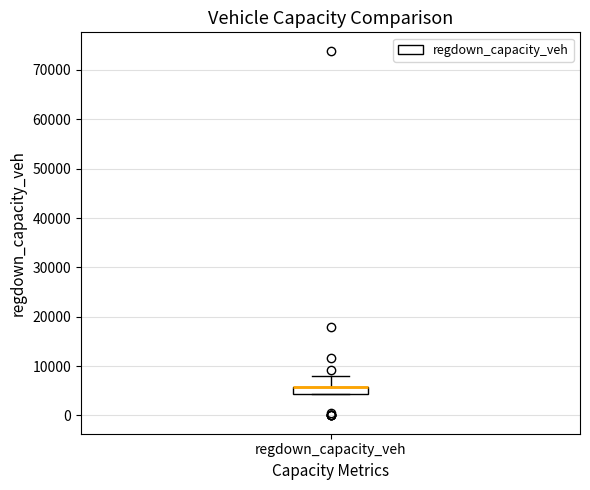

Transcribe this box plot: give where the median line is, the range the box spans, and where the two whiskers end, as read against the y-axis. The values are not printed on the chart, so give them approximately, as read against the axis.

median 6000 (drawn on the box's upper edge), box 4000 to 6000, whiskers 4000 to 8000